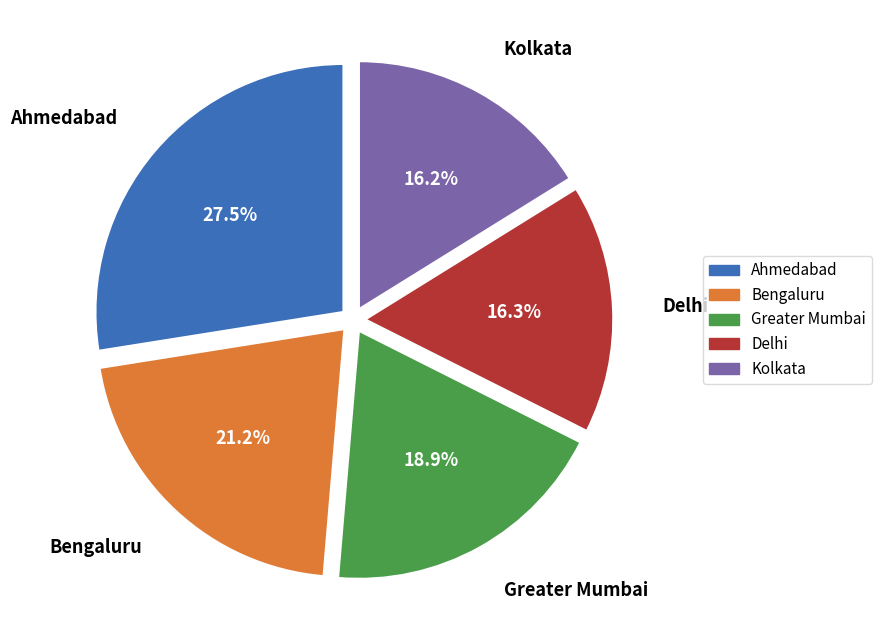

Does Bengaluru represent more than half of the total?

No